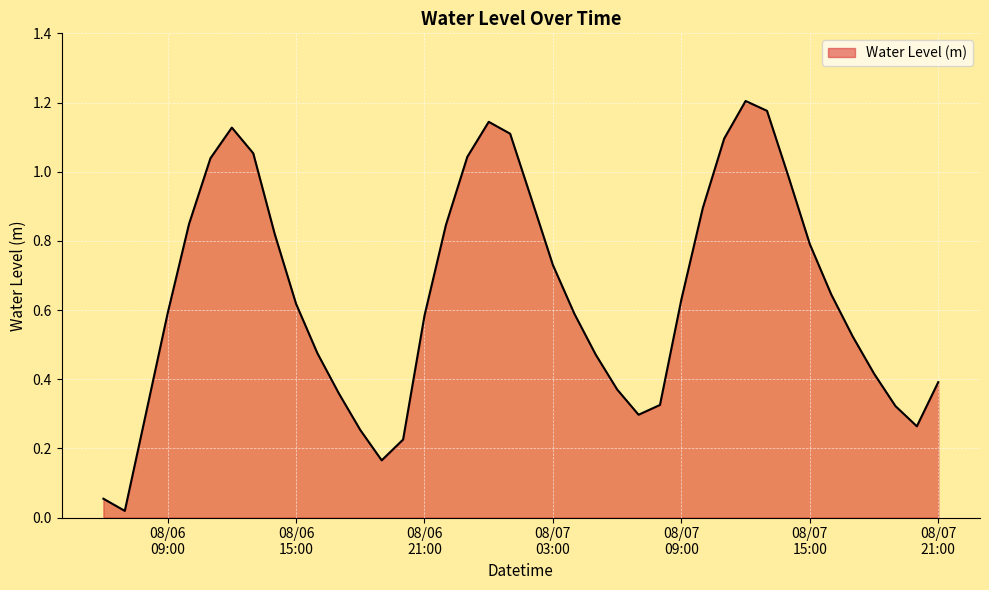

Does the chart have visible grid lines?

Yes